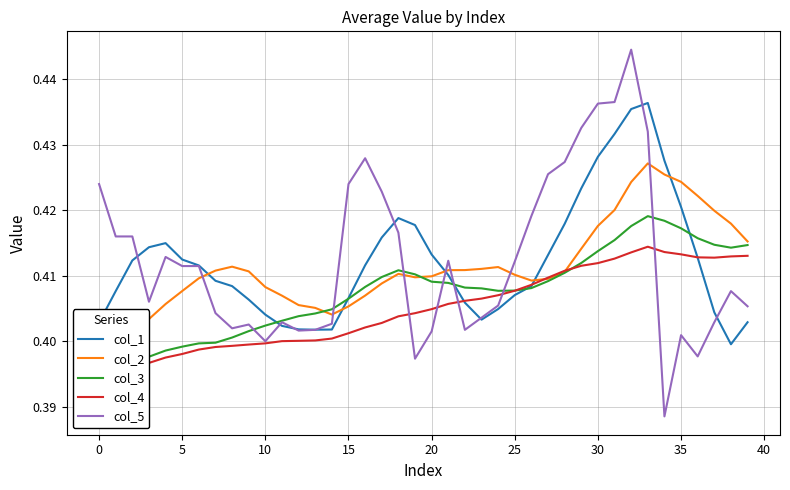

The value of col_3 at 20 is 0.4. True or false?

True